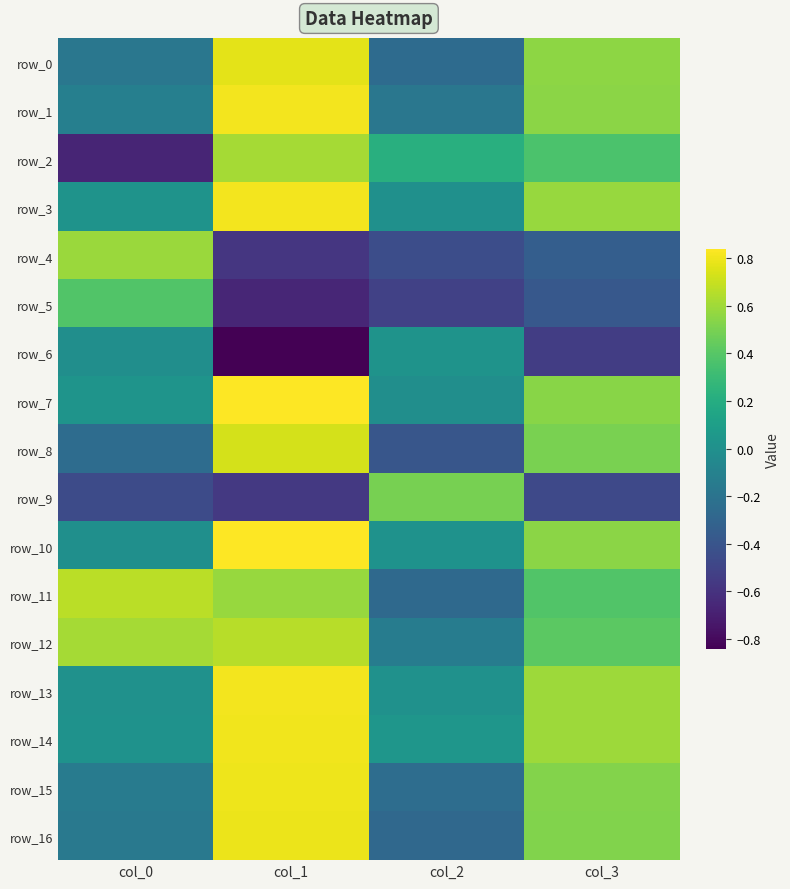

Read the row_11 value at col_0.

0.7